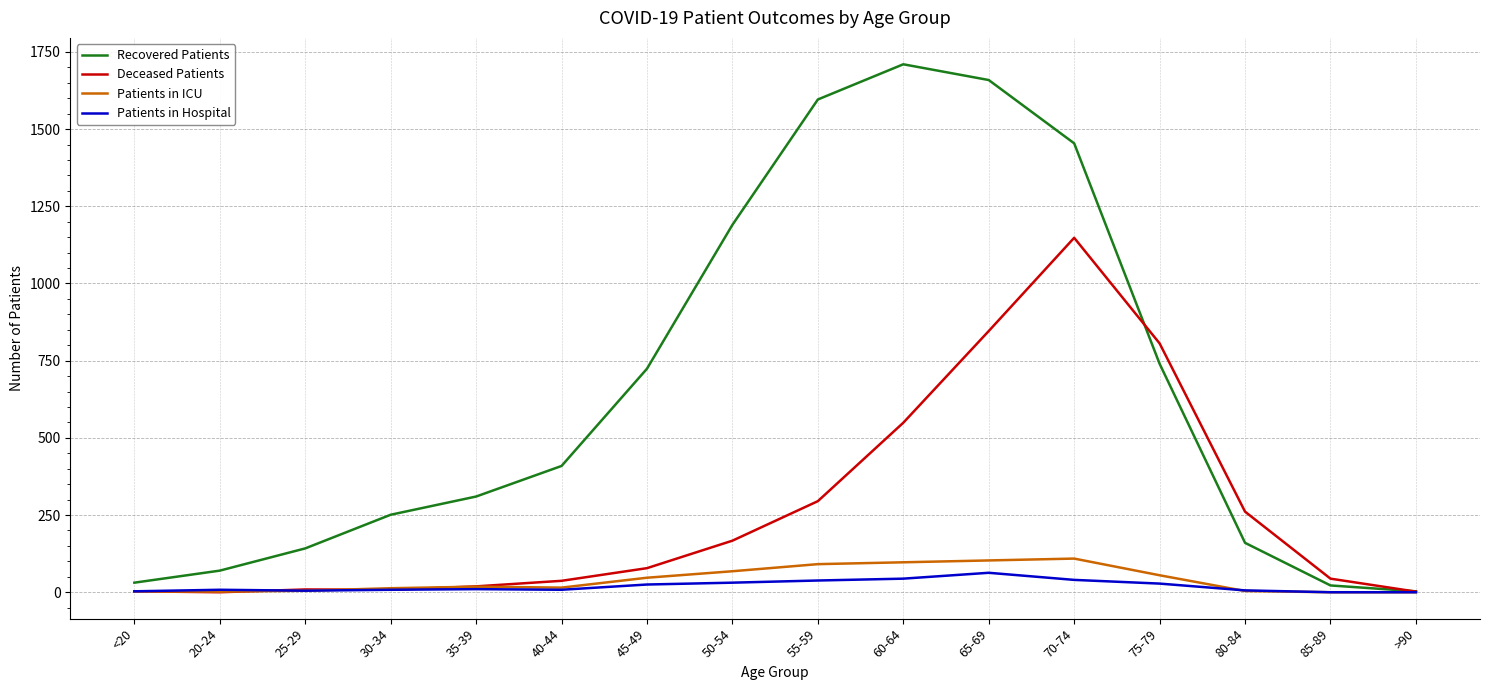

Which series has the largest total across all categories?

Recovered Patients